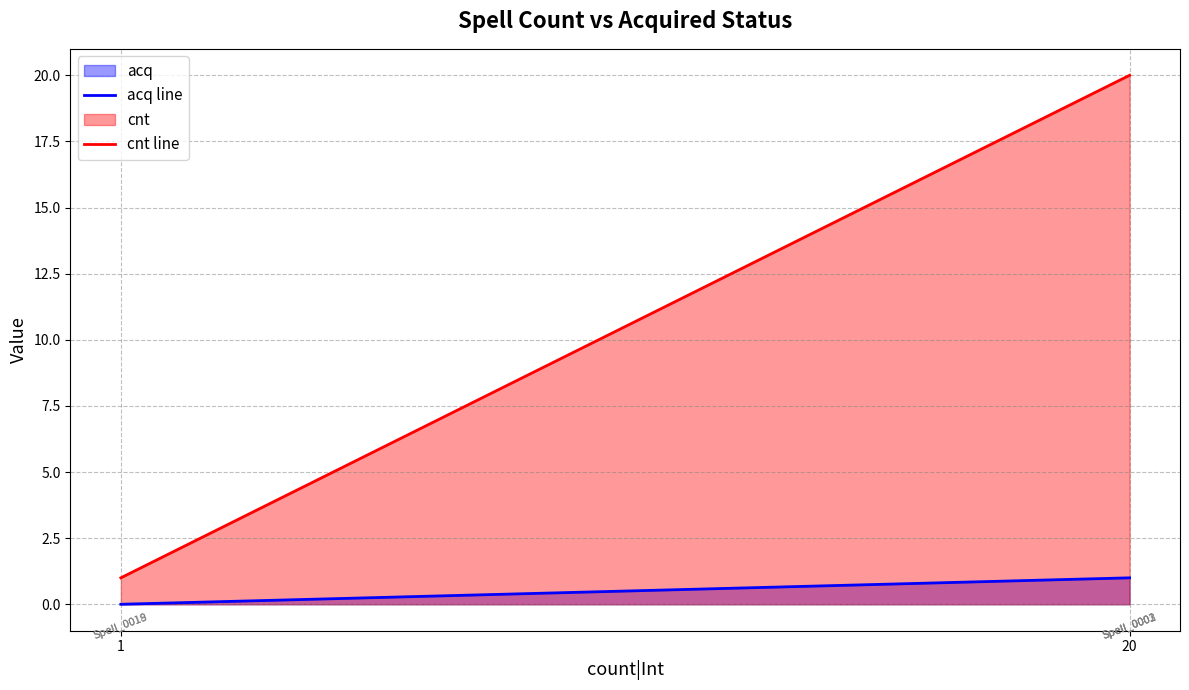

Which category has the lowest value in the acq line series?

1